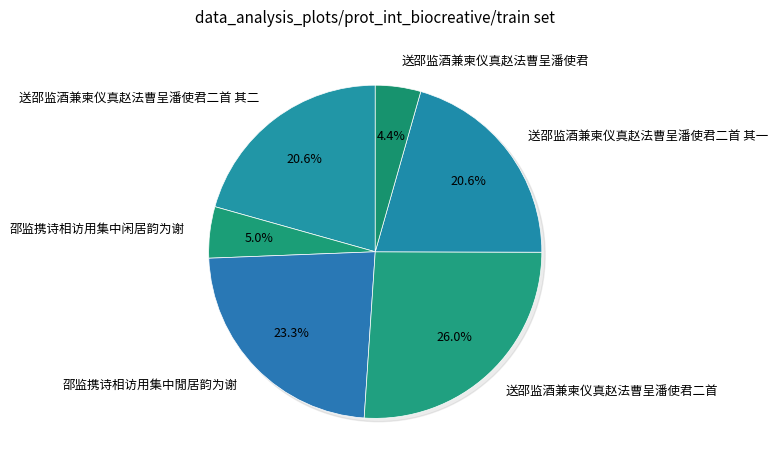

Is there a majority slice in this chart?

No